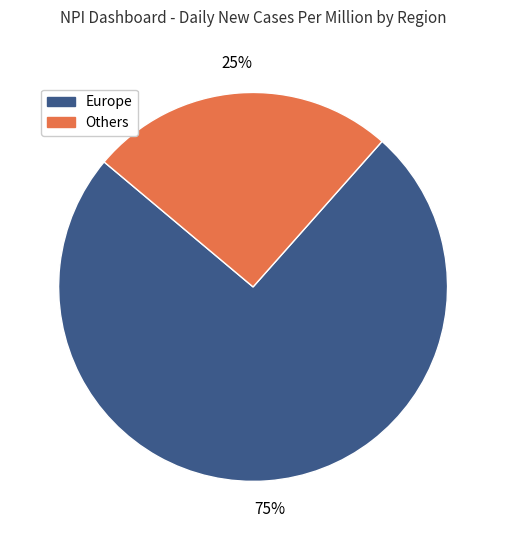

To the nearest percent, what is the average slice percentage?

50%